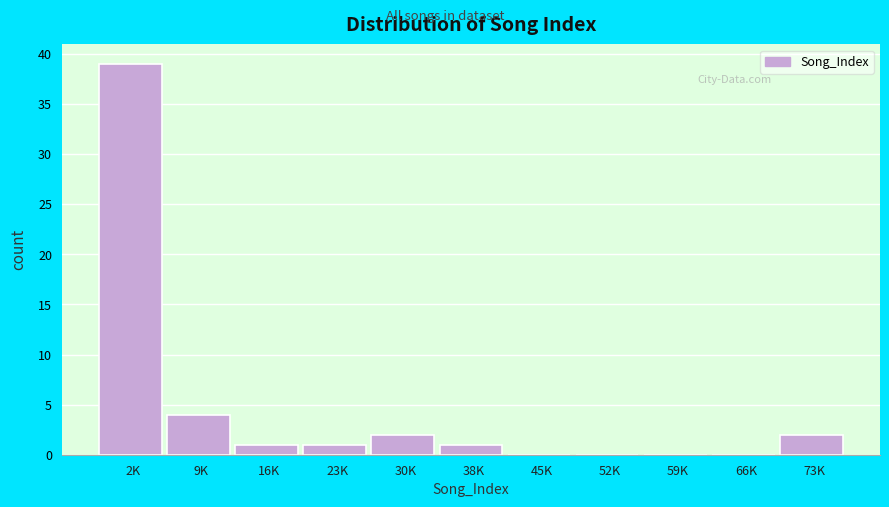

Reading right to left, extract all data points from this chart.

73K=2	66K=0	59K=0	52K=0	45K=0	38K=1	30K=2	23K=1	16K=1	9K=4	2K=39